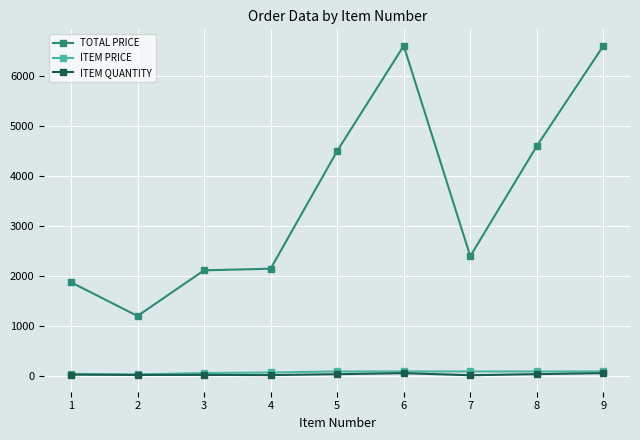

Which series changed the most between 5 and 9?

TOTAL PRICE